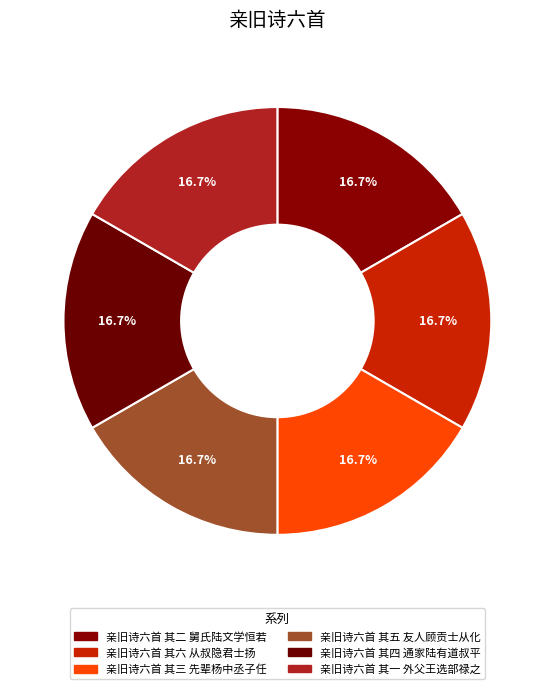

How many slices are in this pie chart?

6